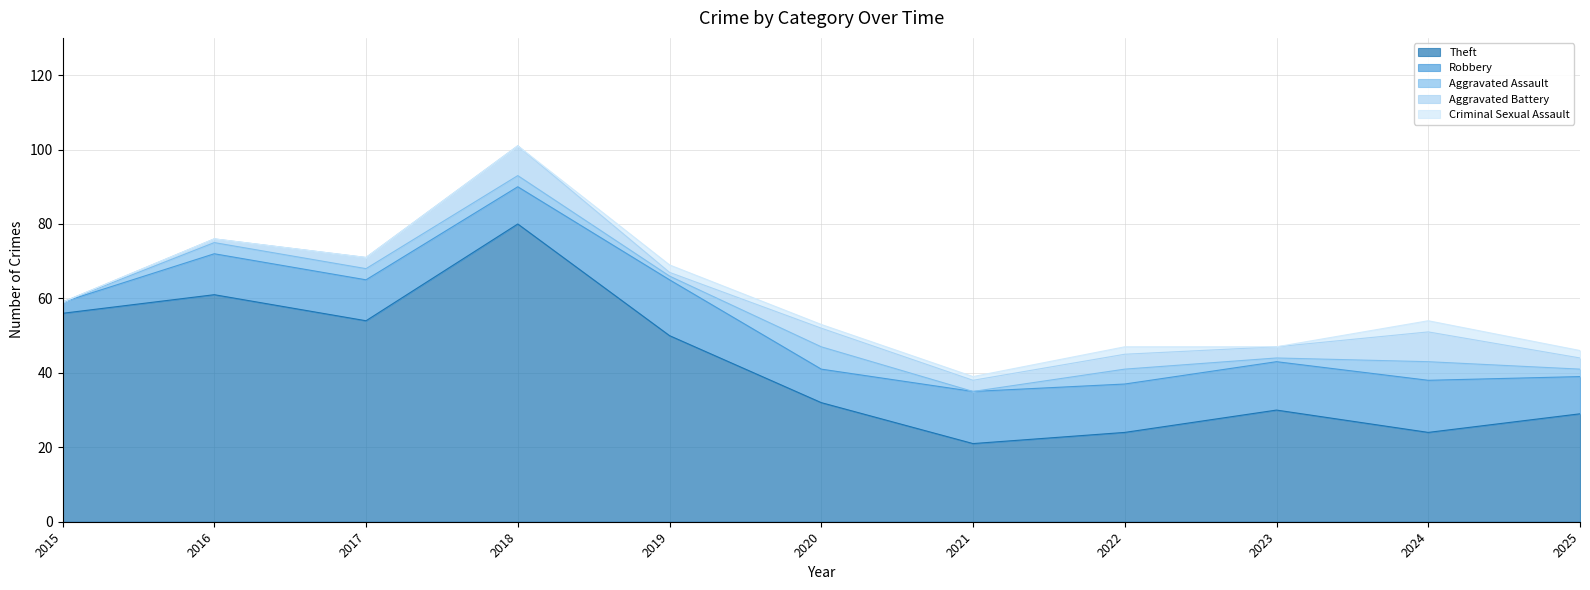

Is it true that Theft equals 32 at 2020?

True